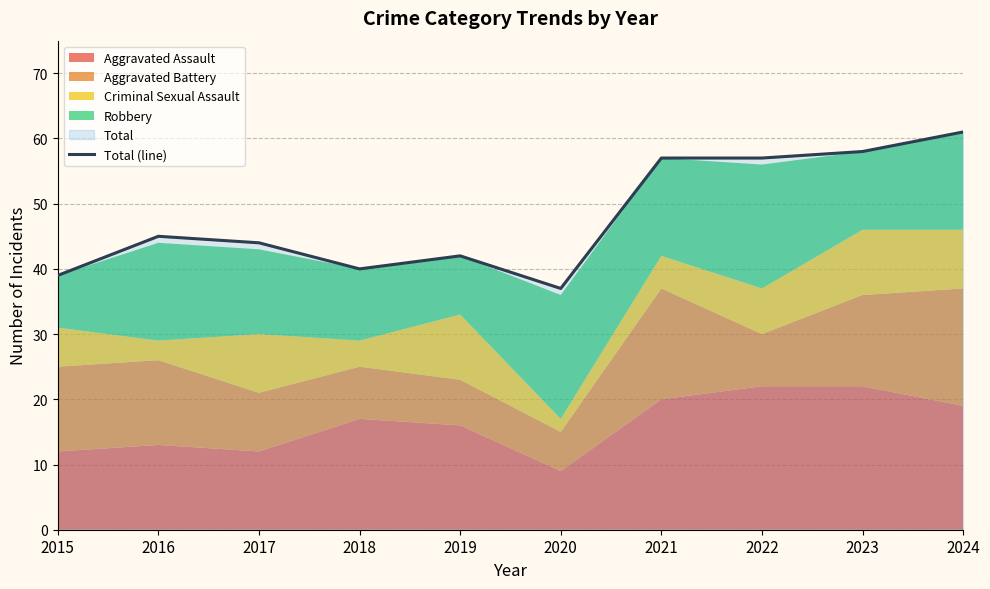

At which category does the chart reach its peak across all series?

2024